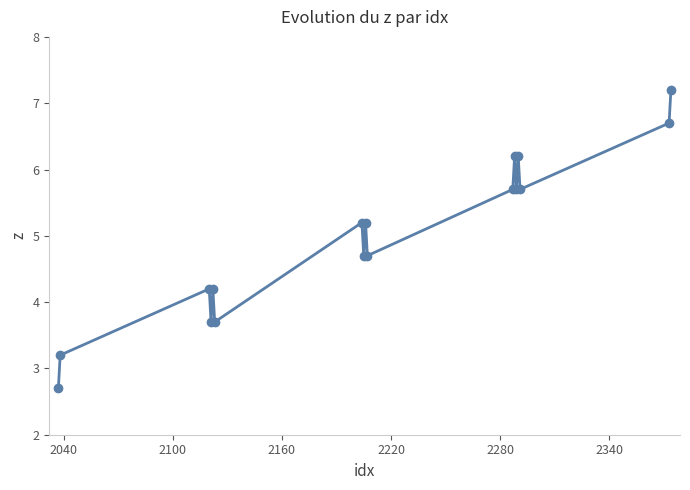

What is the greatest value displayed?

7.2